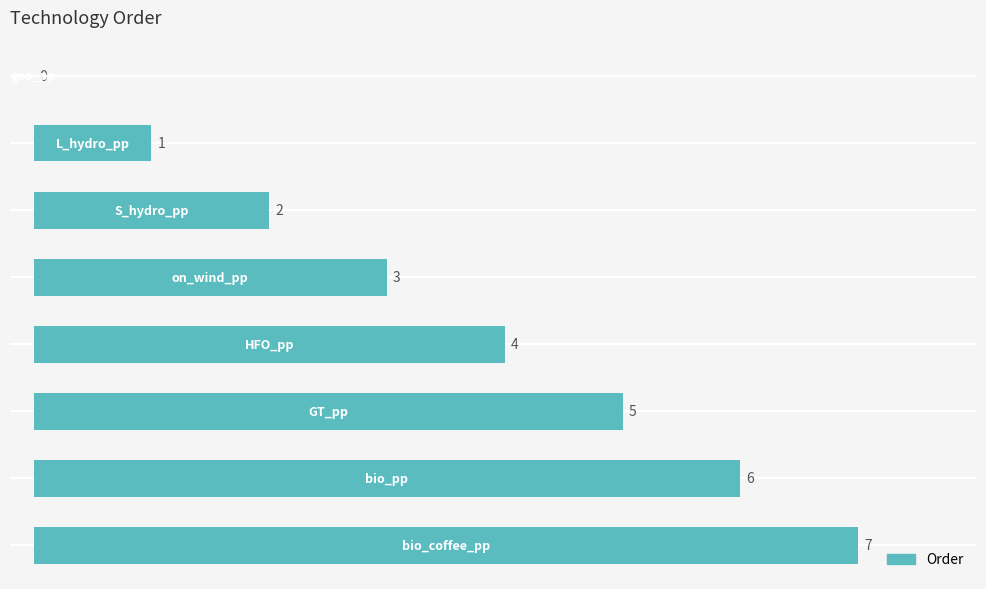

What is the maximum value shown in the chart?

7